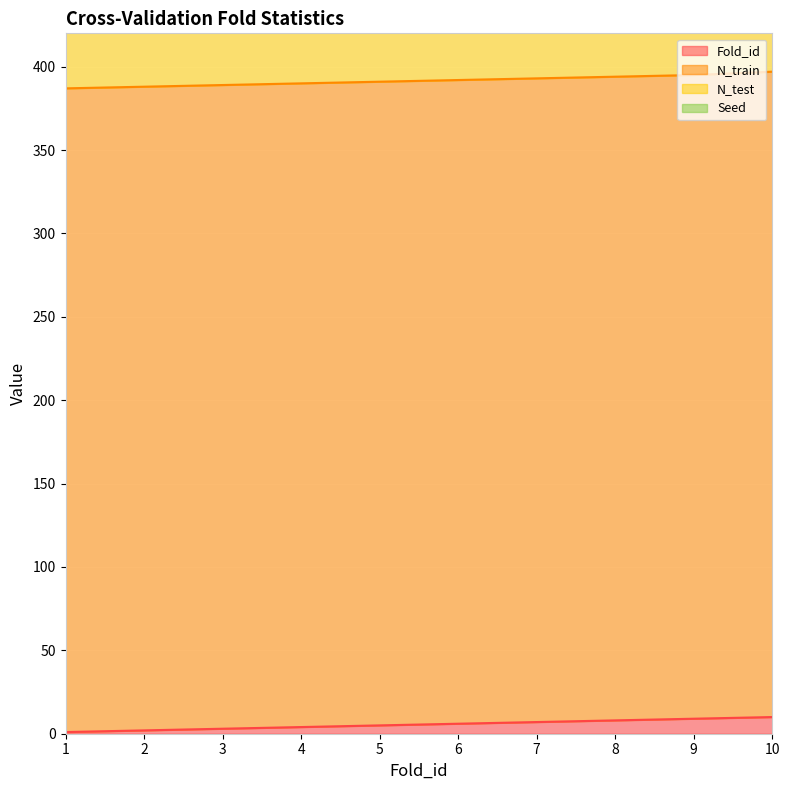

True or false: Fold_id has a value of 10 at 10.

True